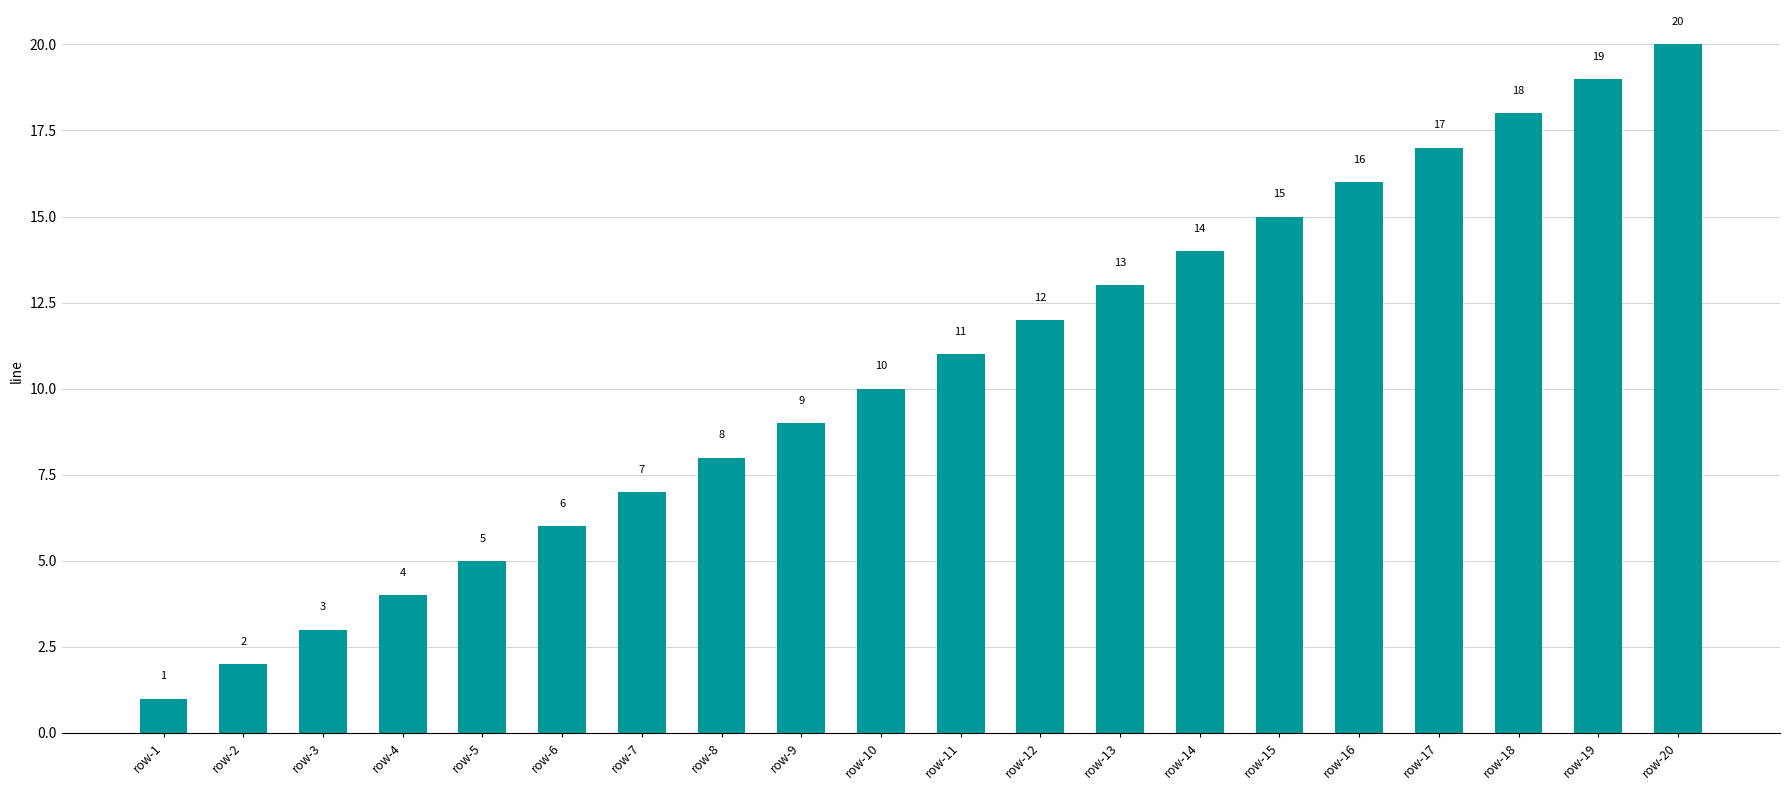

Reading left to right, what are all the values shown in this chart?

row-1=1	row-2=2	row-3=3	row-4=4	row-5=5	row-6=6	row-7=7	row-8=8	row-9=9	row-10=10	row-11=11	row-12=12	row-13=13	row-14=14	row-15=15	row-16=16	row-17=17	row-18=18	row-19=19	row-20=20